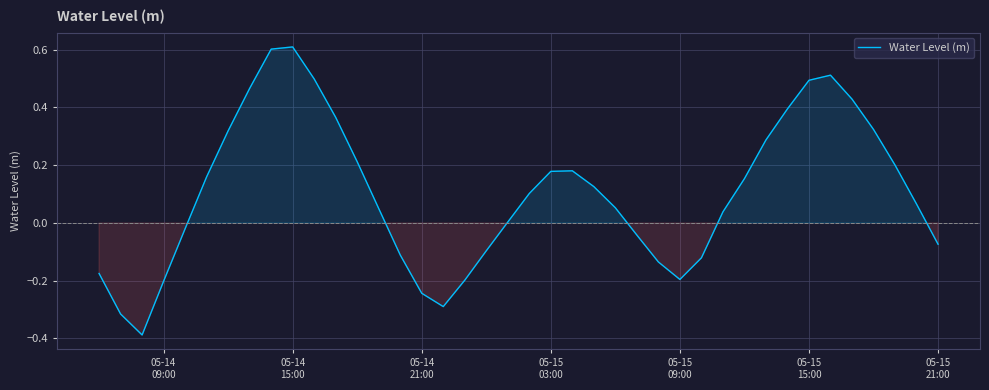

What is the maximum value shown in the chart?

0.6